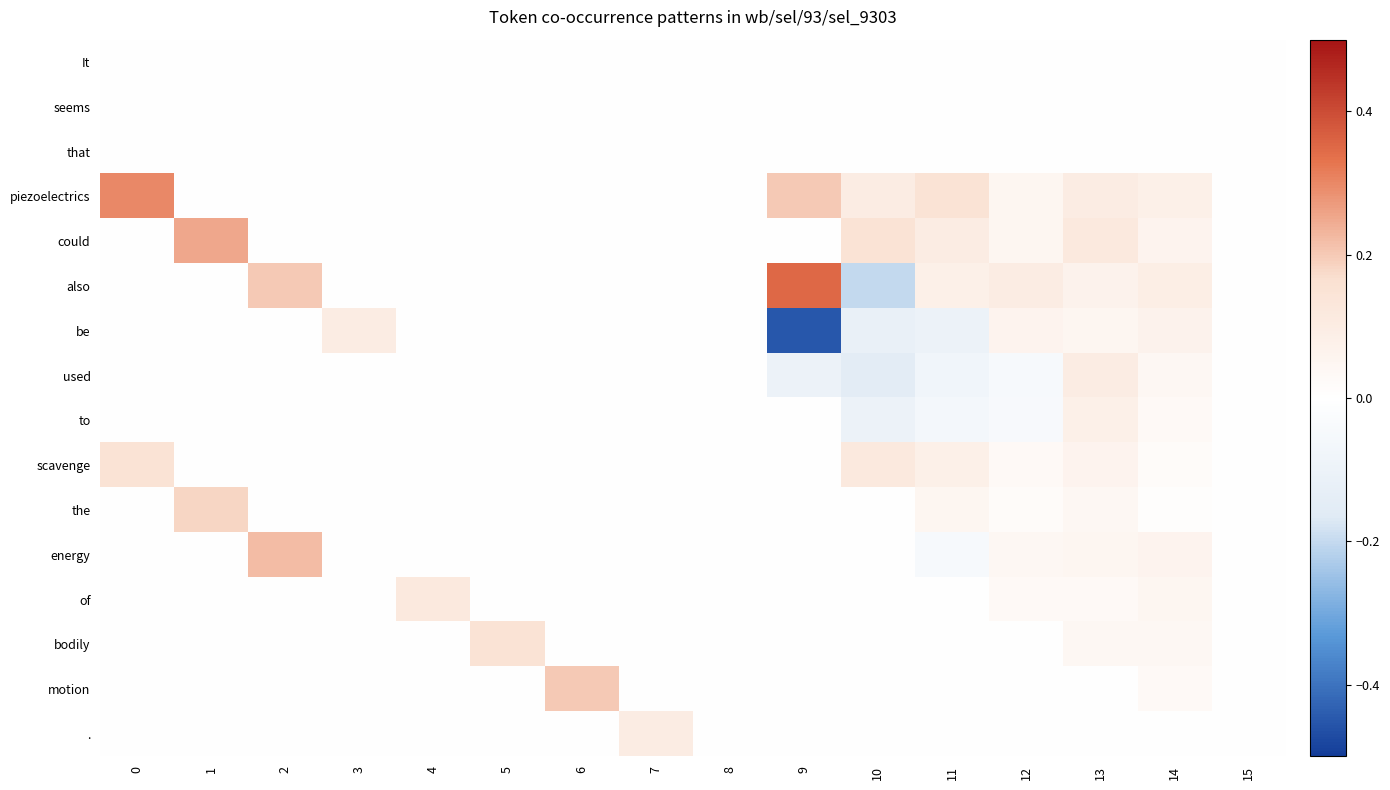

Reading left to right, list all the values displayed in this chart.

It: 0=0.0	1=0.0	2=0.0	3=0.0	4=0.0	5=0.0	6=0.0	7=0.0	8=0.0	9=0.0	10=0.0	11=0.0	12=0.0	13=0.0	14=0.0	15=0.0
seems: 0=0.0	1=0.0	2=0.0	3=0.0	4=0.0	5=0.0	6=0.0	7=0.0	8=0.0	9=0.0	10=0.0	11=0.0	12=0.0	13=0.0	14=0.0	15=0.0
that: 0=0.0	1=0.0	2=0.0	3=0.0	4=0.0	5=0.0	6=0.0	7=0.0	8=0.0	9=0.0	10=0.0	11=0.0	12=0.0	13=0.0	14=0.0	15=0.0
piezoelectrics: 0=0.3	1=0.0	2=0.0	3=0.0	4=0.0	5=0.0	6=0.0	7=0.0	8=0.0	9=0.2	10=0.1	11=0.1	12=0.1	13=0.1	14=0.1	15=0.0
could: 0=0.0	1=0.2	2=0.0	3=0.0	4=0.0	5=0.0	6=0.0	7=0.0	8=0.0	9=0.0	10=0.1	11=0.1	12=0.1	13=0.1	14=0.1	15=0.0
also: 0=0.0	1=0.0	2=0.2	3=0.0	4=0.0	5=0.0	6=0.0	7=0.0	8=0.0	9=0.3	10=-0.2	11=0.1	12=0.1	13=0.1	14=0.1	15=0.0
be: 0=0.0	1=0.0	2=0.0	3=0.1	4=0.0	5=0.0	6=0.0	7=0.0	8=0.0	9=-0.5	10=-0.1	11=-0.1	12=0.1	13=0.1	14=0.1	15=0.0
used: 0=0.0	1=0.0	2=0.0	3=0.0	4=0.0	5=0.0	6=0.0	7=0.0	8=0.0	9=-0.1	10=-0.1	11=-0.1	12=-0.1	13=0.1	14=0.0	15=0.0
to: 0=0.0	1=0.0	2=0.0	3=0.0	4=0.0	5=0.0	6=0.0	7=0.0	8=0.0	9=0.0	10=-0.1	11=-0.1	12=-0.0	13=0.1	14=0.0	15=0.0
scavenge: 0=0.1	1=0.0	2=0.0	3=0.0	4=0.0	5=0.0	6=0.0	7=0.0	8=0.0	9=0.0	10=0.1	11=0.1	12=0.0	13=0.1	14=0.0	15=0.0
the: 0=0.0	1=0.2	2=0.0	3=0.0	4=0.0	5=0.0	6=0.0	7=0.0	8=0.0	9=0.0	10=0.0	11=0.1	12=0.0	13=0.0	14=0.0	15=0.0
energy: 0=0.0	1=0.0	2=0.2	3=0.0	4=0.0	5=0.0	6=0.0	7=0.0	8=0.0	9=0.0	10=0.0	11=-0.1	12=0.0	13=0.1	14=0.1	15=0.0
of: 0=0.0	1=0.0	2=0.0	3=0.0	4=0.1	5=0.0	6=0.0	7=0.0	8=0.0	9=0.0	10=0.0	11=0.0	12=0.0	13=0.0	14=0.1	15=0.0
bodily: 0=0.0	1=0.0	2=0.0	3=0.0	4=0.0	5=0.1	6=0.0	7=0.0	8=0.0	9=0.0	10=0.0	11=0.0	12=0.0	13=0.0	14=0.0	15=0.0
motion: 0=0.0	1=0.0	2=0.0	3=0.0	4=0.0	5=0.0	6=0.2	7=0.0	8=0.0	9=0.0	10=0.0	11=0.0	12=0.0	13=0.0	14=0.0	15=0.0
.: 0=0.0	1=0.0	2=0.0	3=0.0	4=0.0	5=0.0	6=0.0	7=0.1	8=0.0	9=0.0	10=0.0	11=0.0	12=0.0	13=0.0	14=0.0	15=0.0